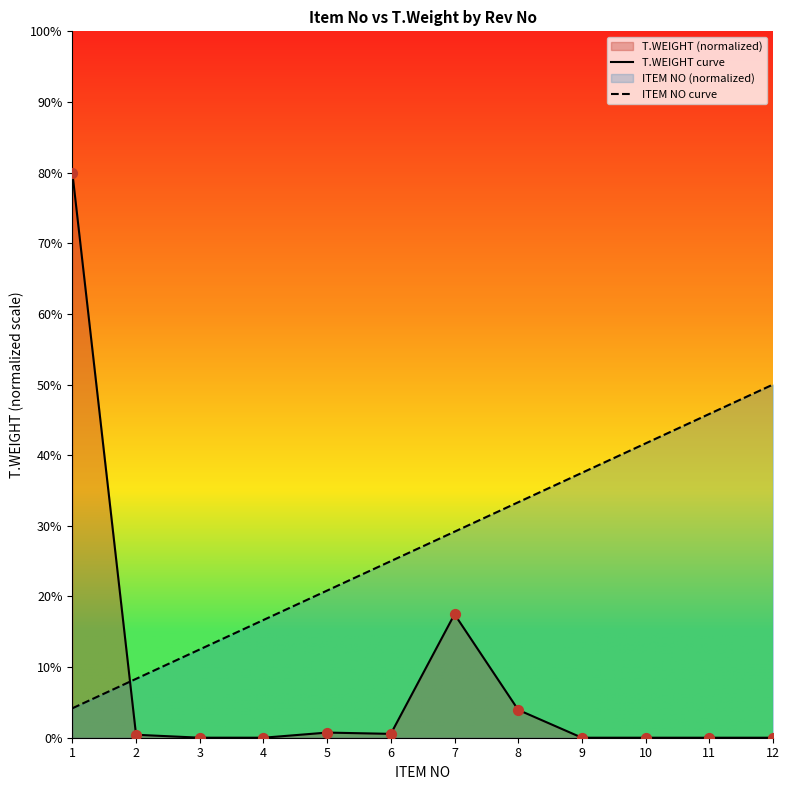

Which series contains the lowest Y value?

T.WEIGHT curve